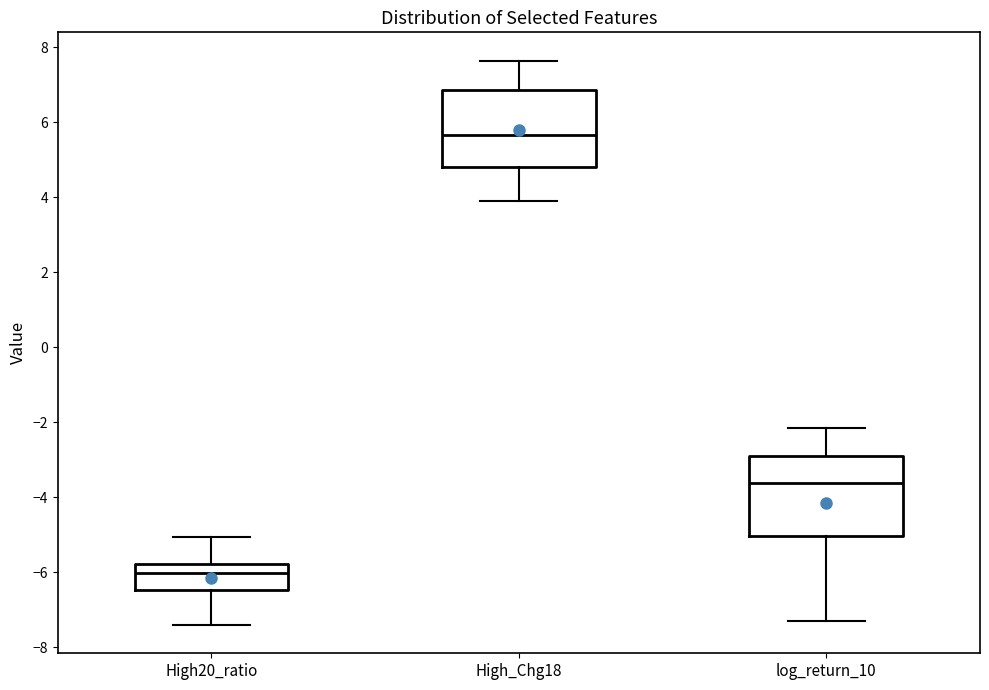

Which box has the lowest median line?

High20_ratio